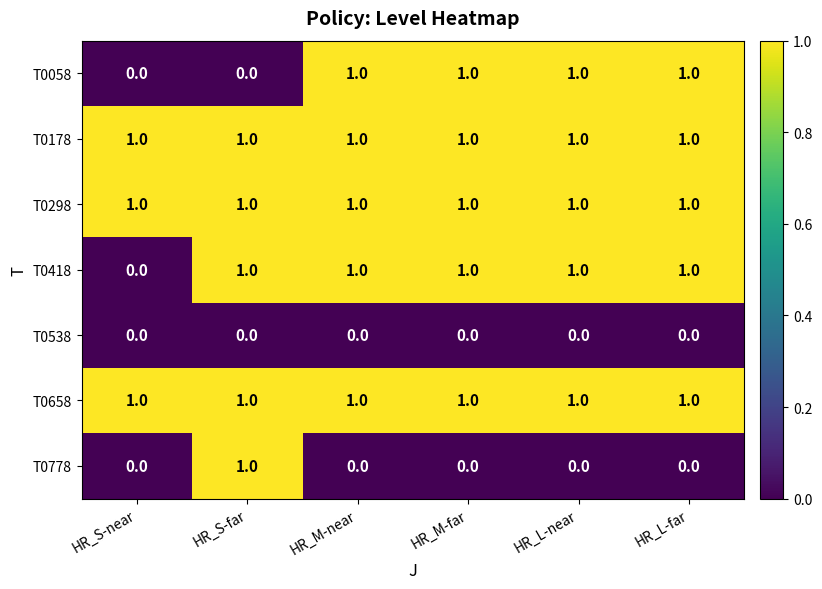

Which category has the lowest value in the T0418 series?

HR_S-near